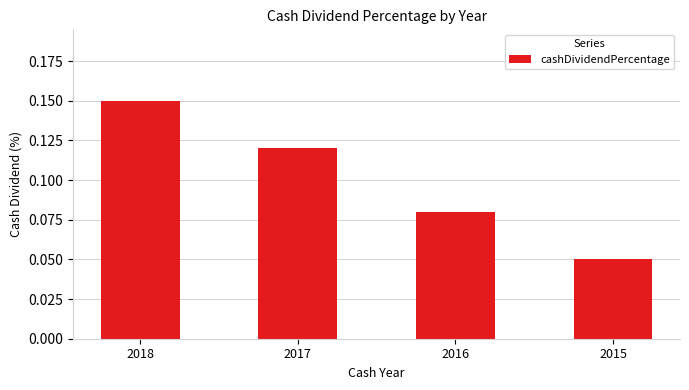

Is it true that the value at 2017 is 0.0?

False